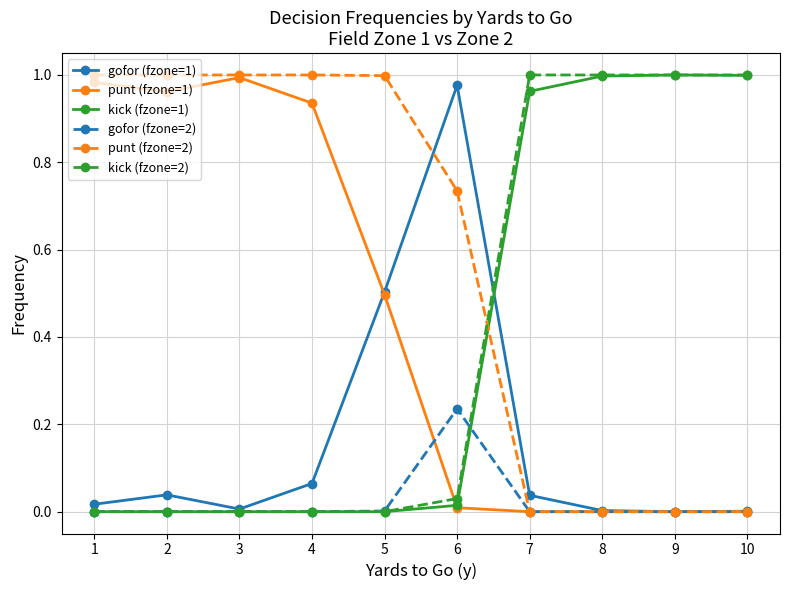

Which series changed the most between 6 and 7?

kick (fzone=2)